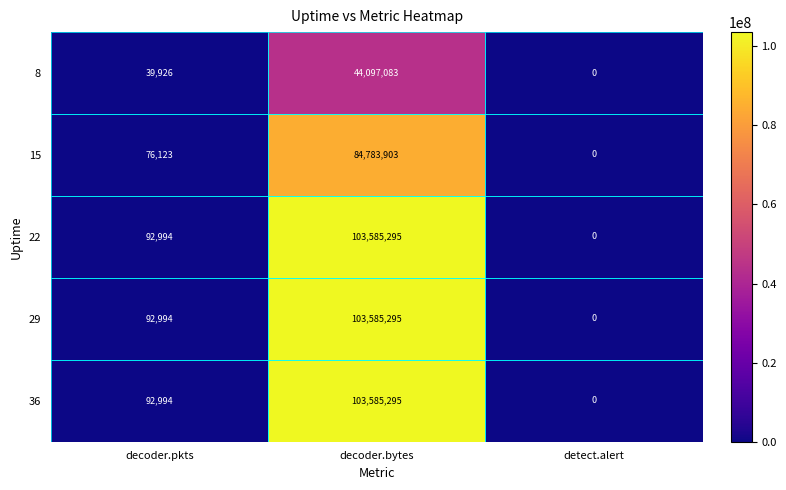

What is the difference between the maximum and minimum values in the 29 series?

103585295